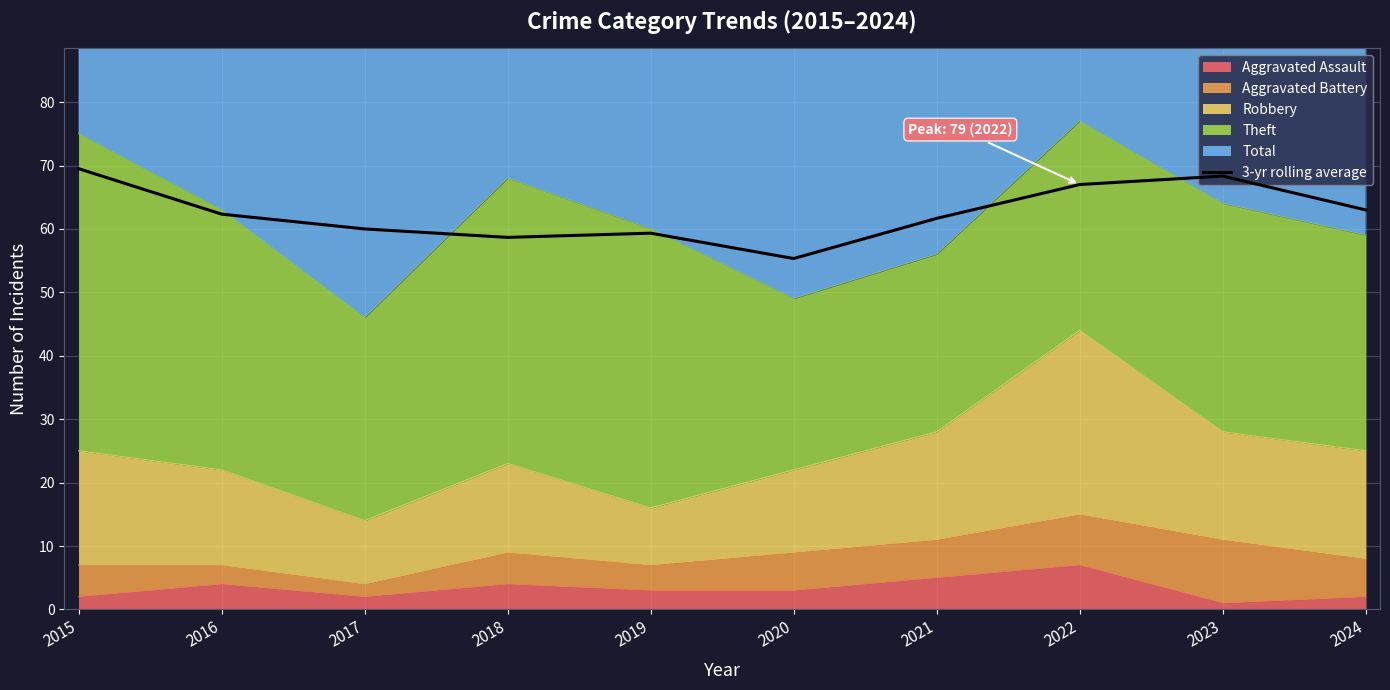

What is the ratio of the value at 2015 to the value at 2017?

1.2